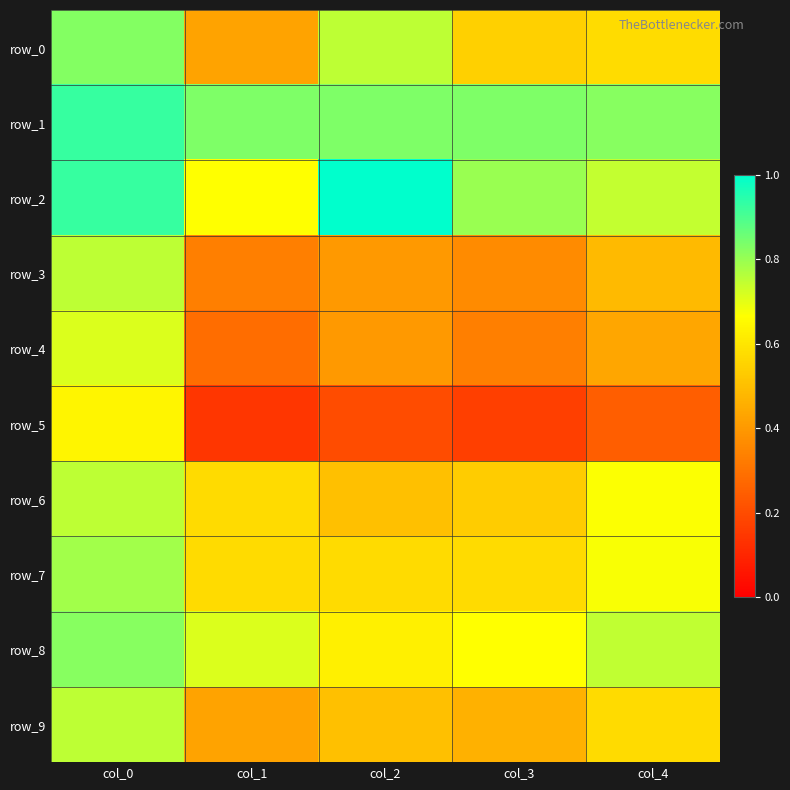

At which category is the sum across all series the highest?

col_0